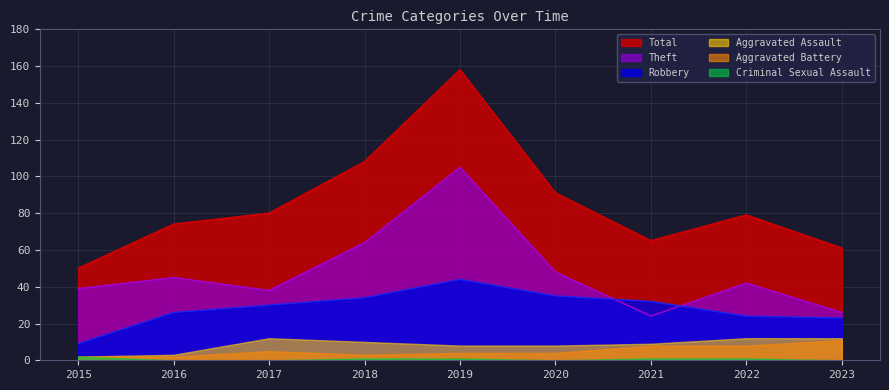

List the labels in order of Theft value, largest first.

2019, 2018, 2020, 2016, 2022, 2015, 2017, 2023, 2021